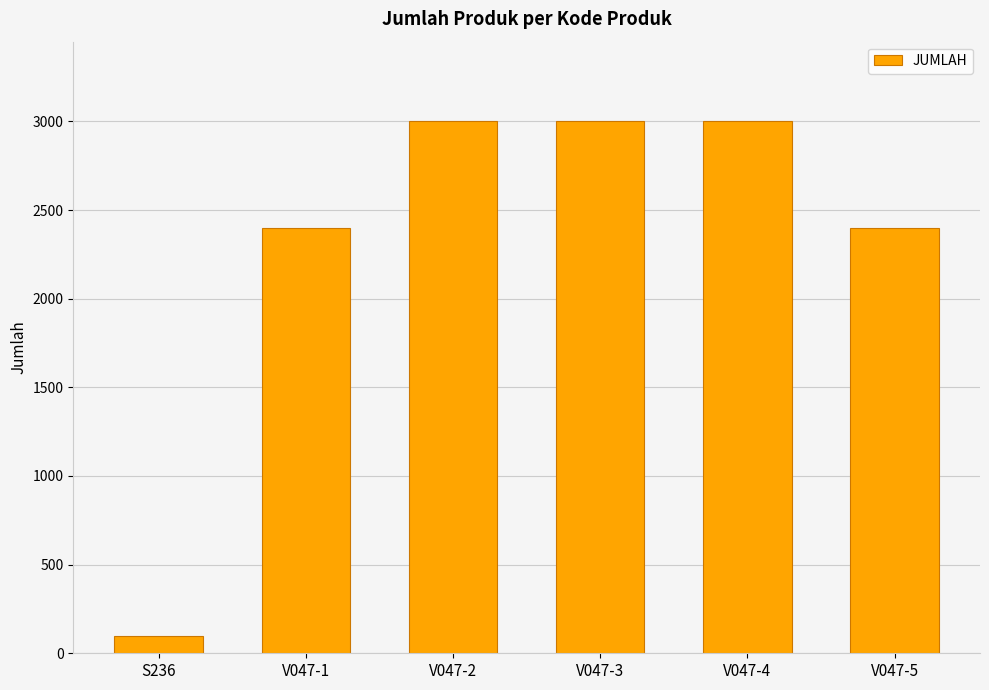

How many categories are shown in the chart?

6